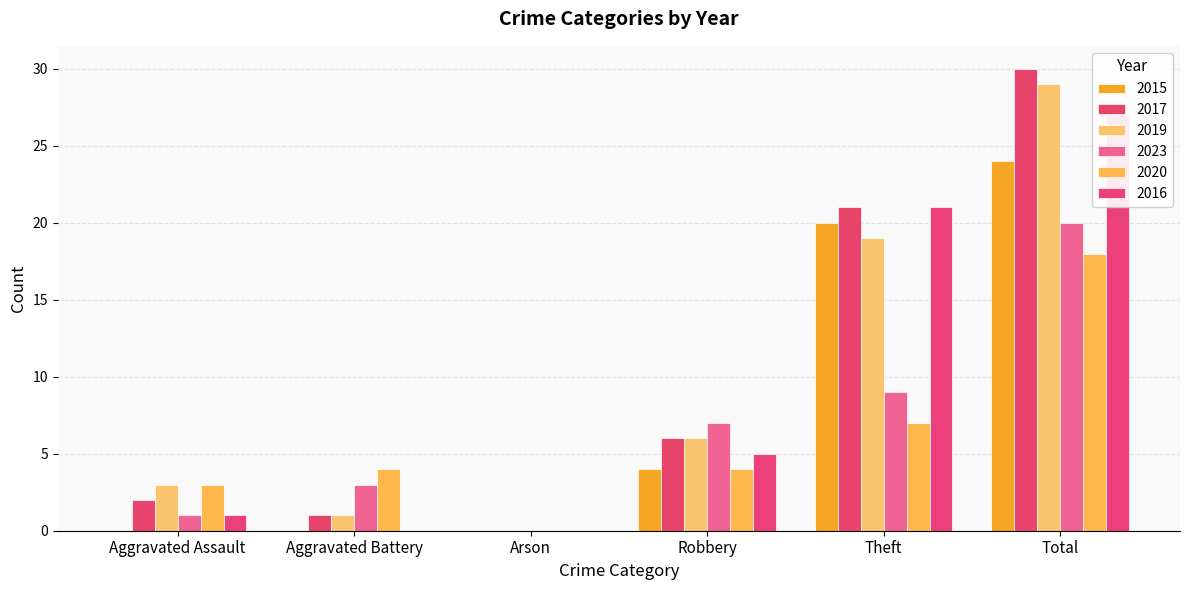

Is the value of 2019 at Arson greater than the value of 2017 at Arson?

No